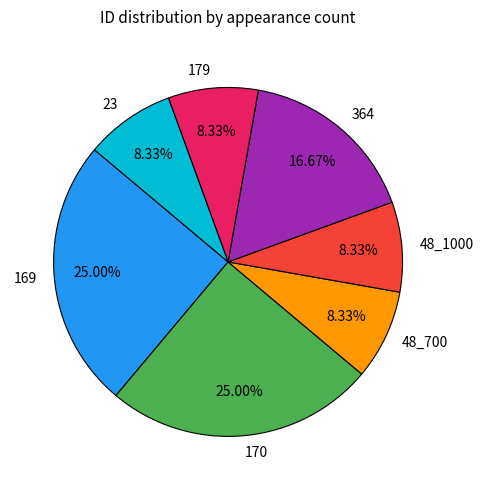

Is there any slice that represents more than half of the pie?

No